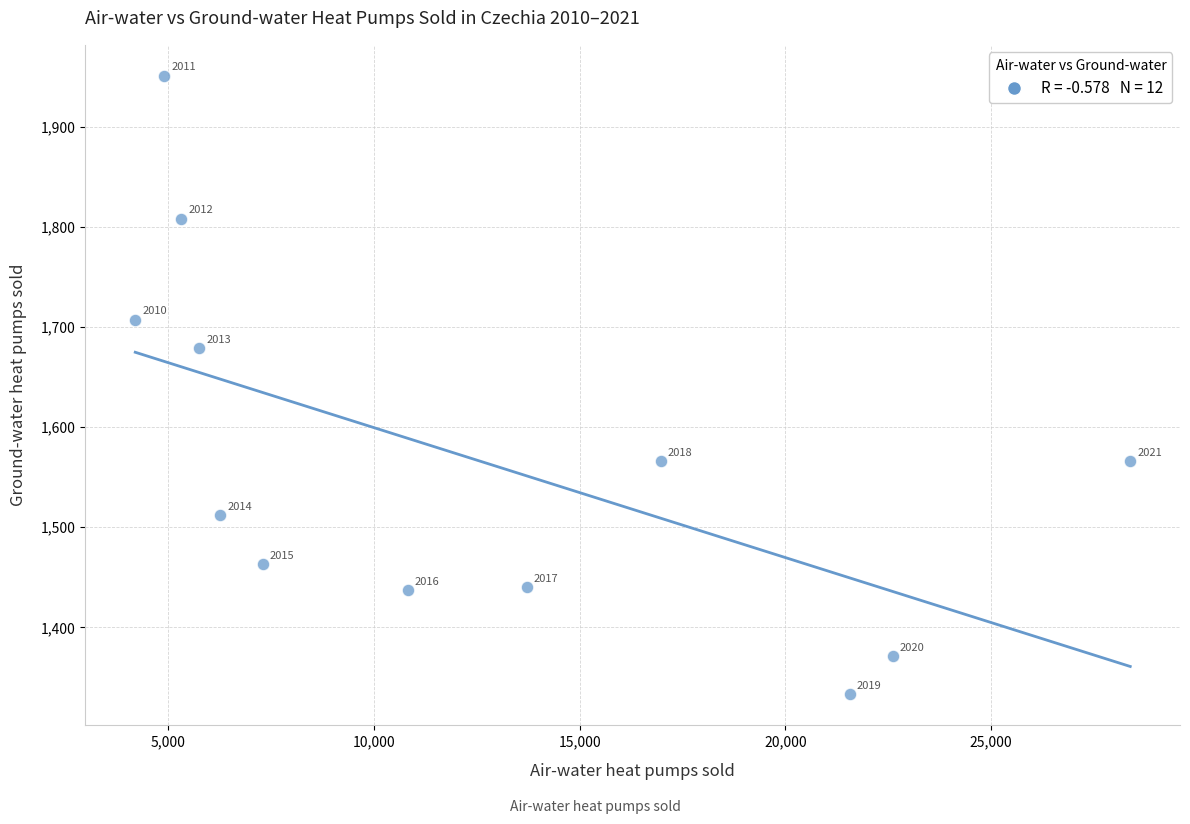

What Y value in the scatter plot is closest to 1642?

1679